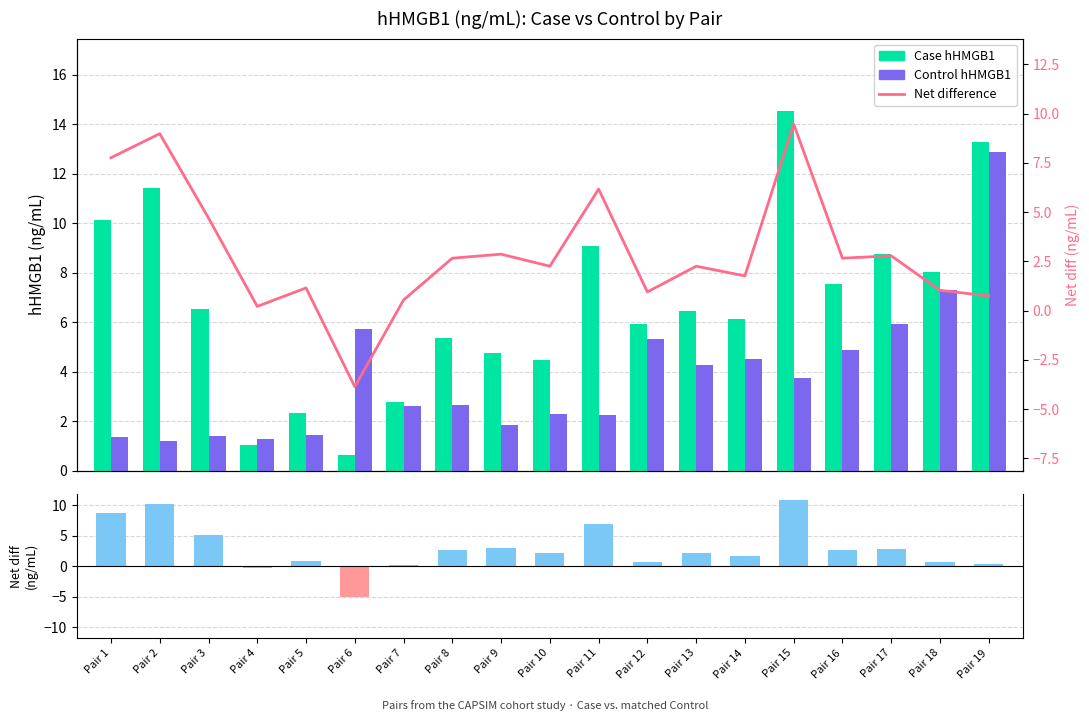

Which series has the largest total across all categories?

Net difference (scaled)